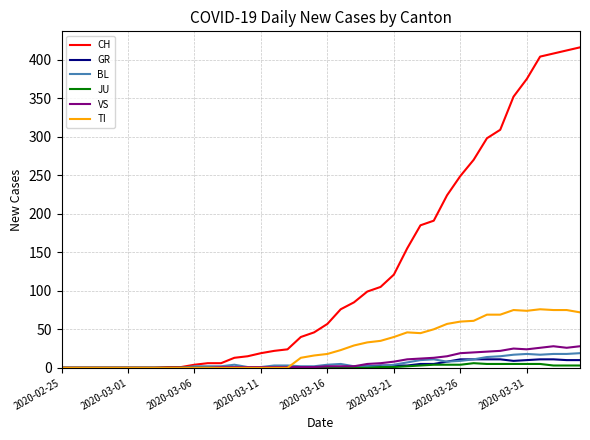

What is the greatest value displayed?

416